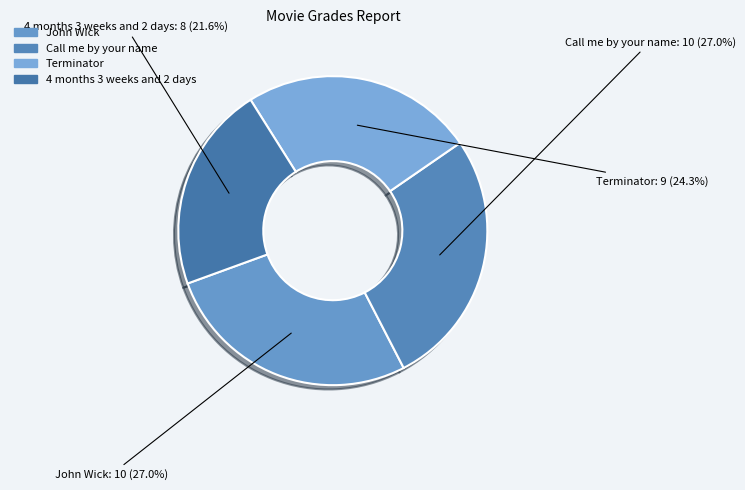

To the nearest percent, what portion does Terminator represent?

24%